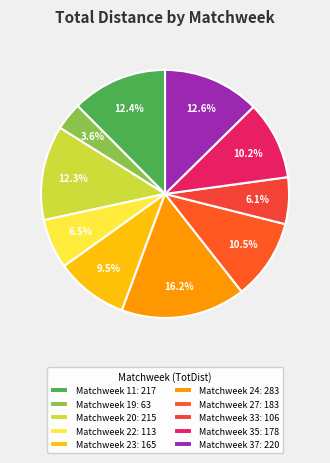

How many slices are in this pie chart?

10